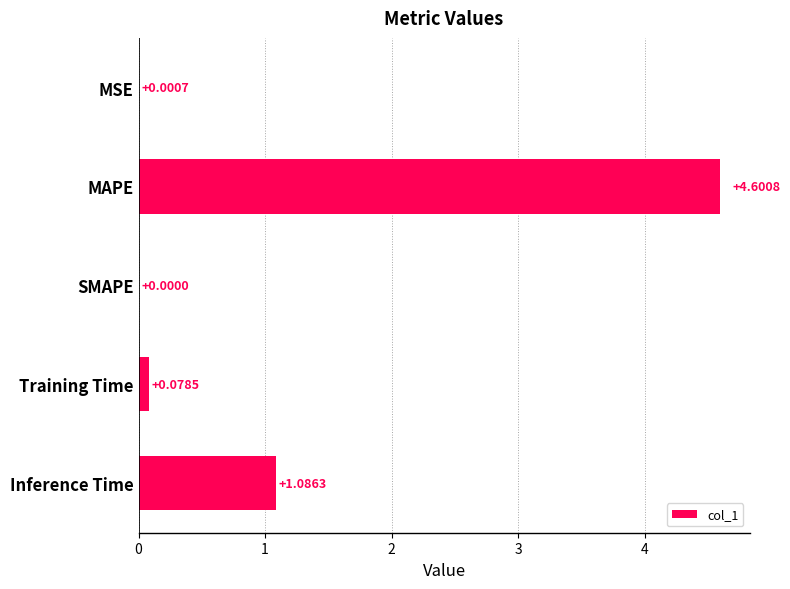

How many data points does each series have?

5